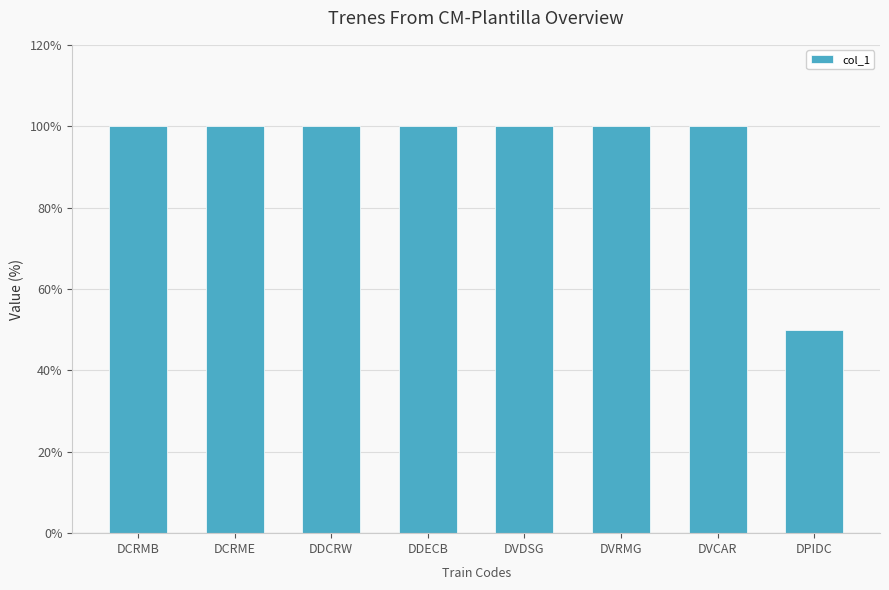

What is the approximate value at DVRMG, to the nearest 5?

100